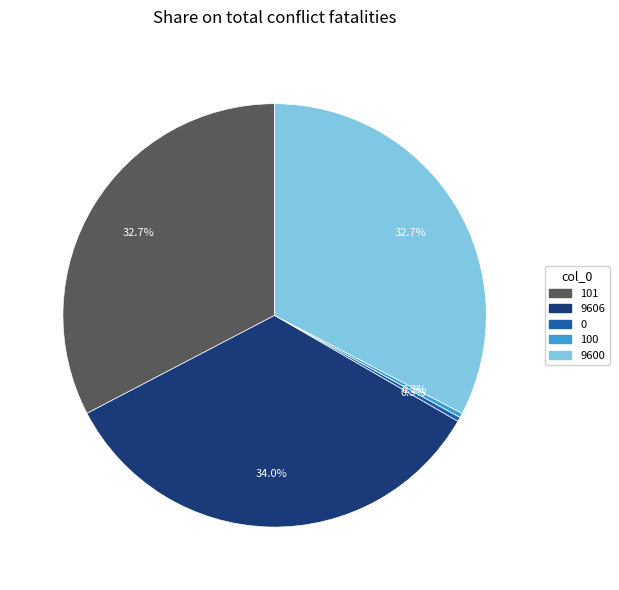

How many segments does this pie chart have?

5